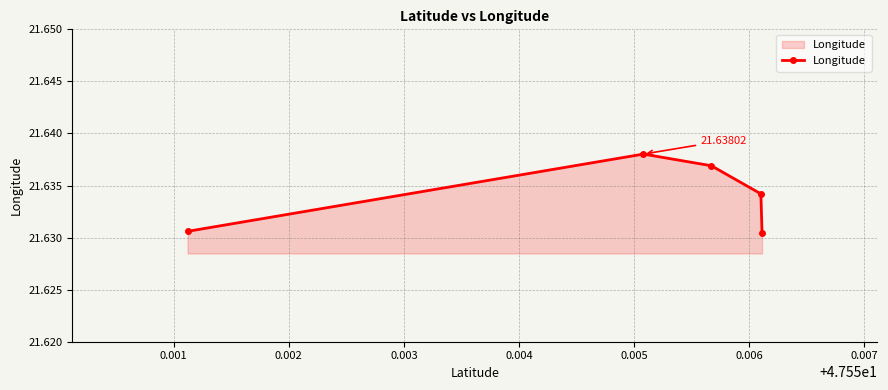

Reading left to right, transcribe all the data shown in this chart.

21.6	21.6	21.6	21.6	21.6